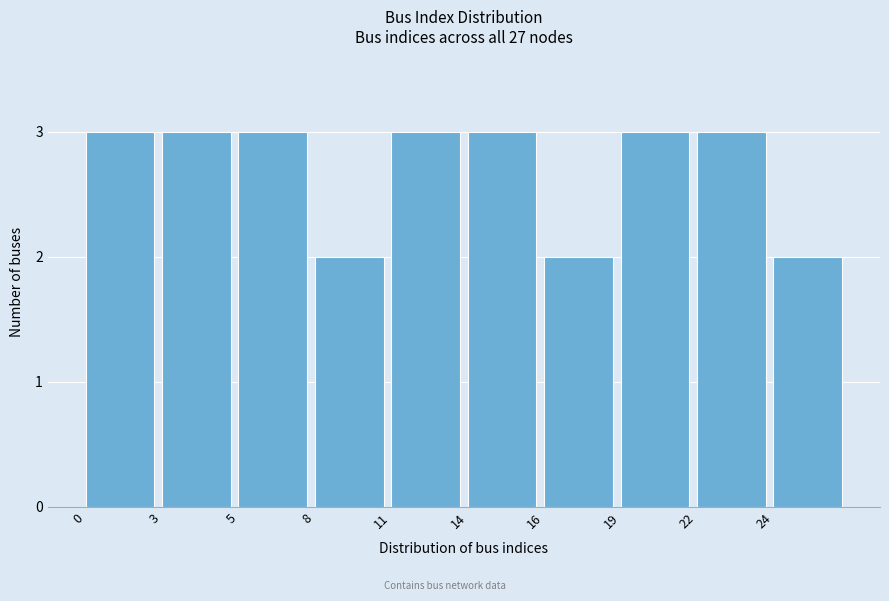

Reading left to right, what are all the values shown in this chart?

0=3	3=3	5=3	8=2	11=3	14=3	16=2	19=3	22=3	24=2